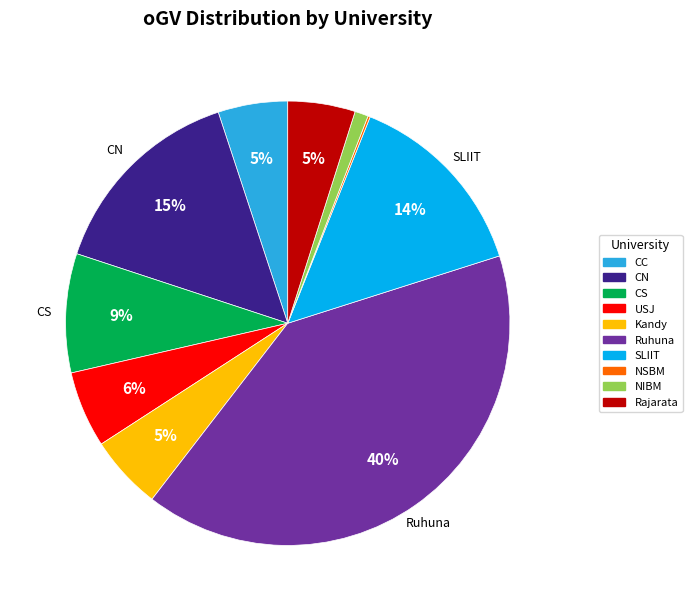

Combined, do USJ and CC account for over 50%?

No